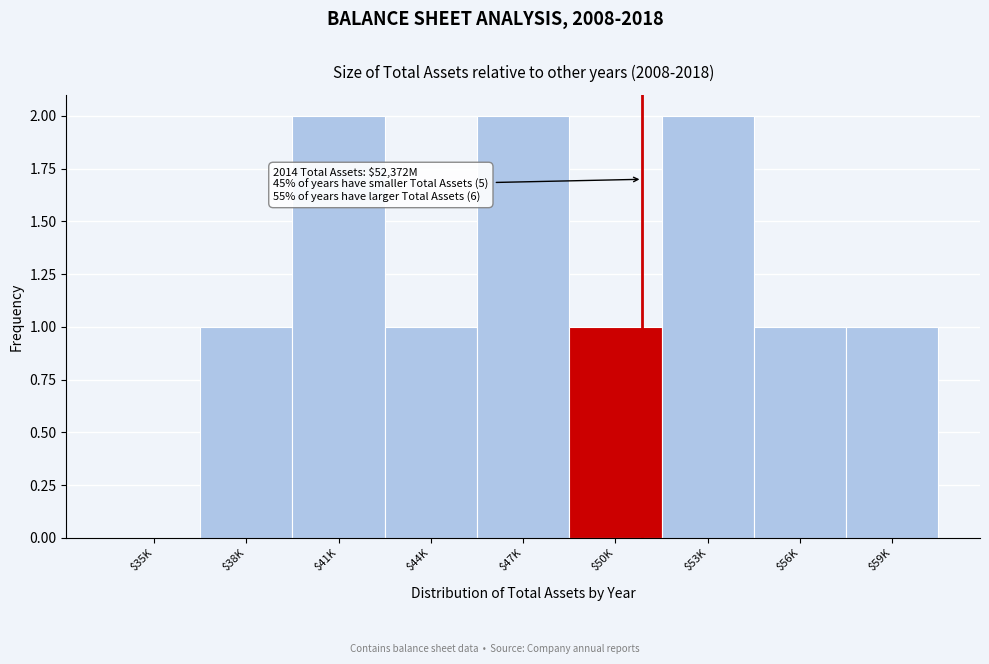

Is it true that the value at $59K is 1?

True